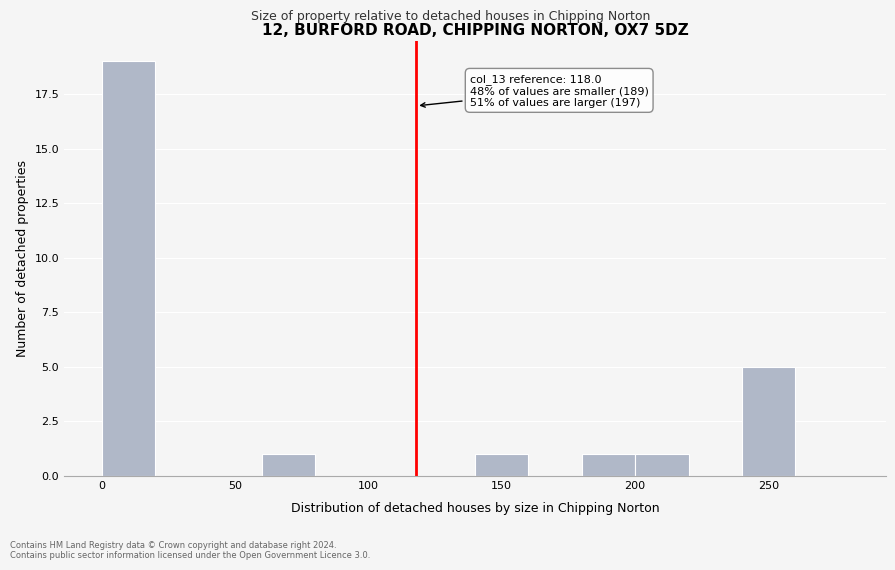

Which range on the x-axis has the tallest bar?

0 to 20